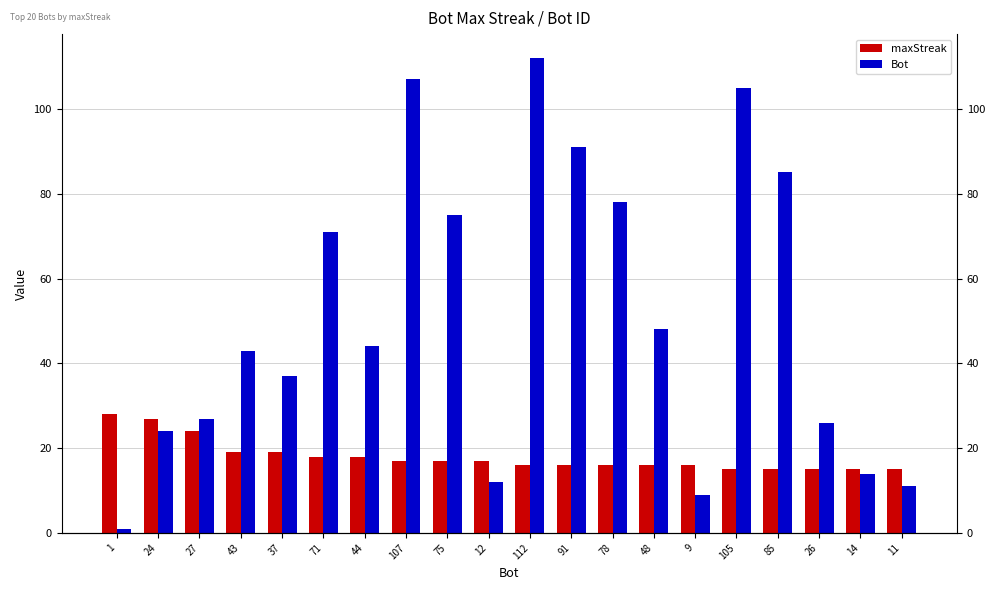

Count the number of categories in the chart.

20